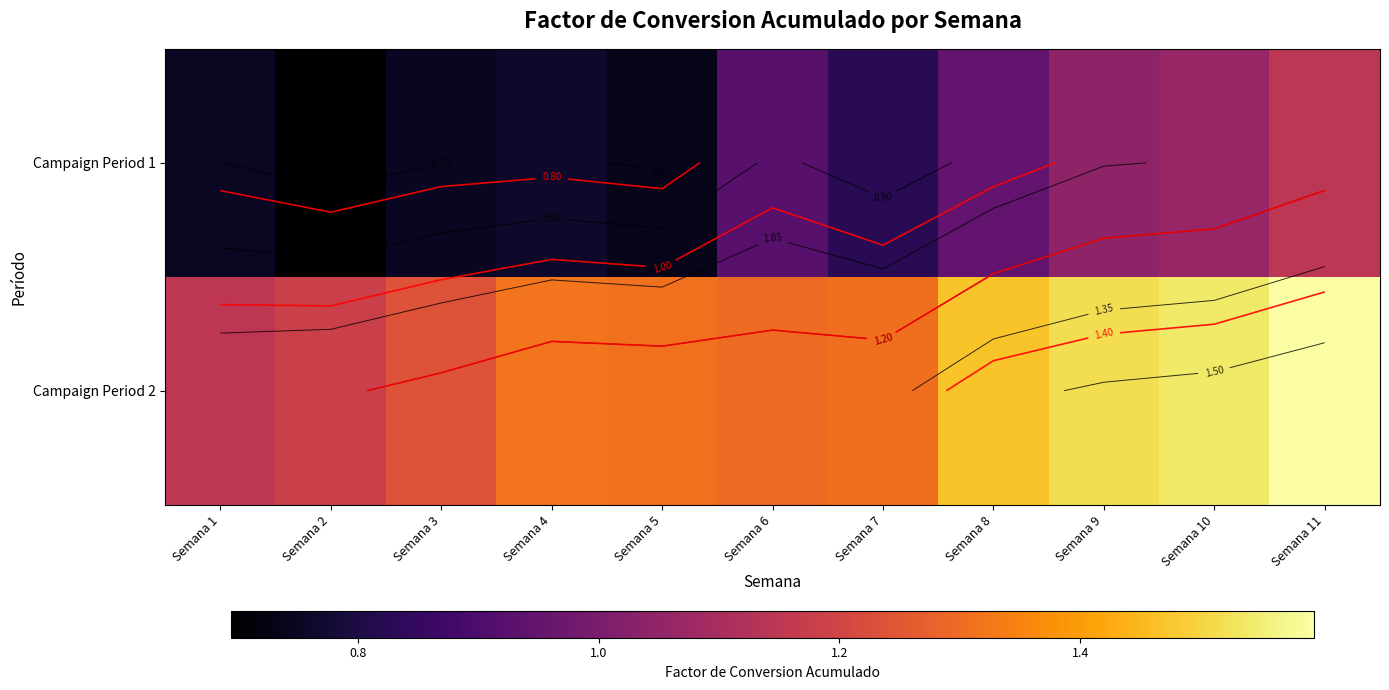

The value of Campaign Period 2 at Semana 6 is 1.3. True or false?

True